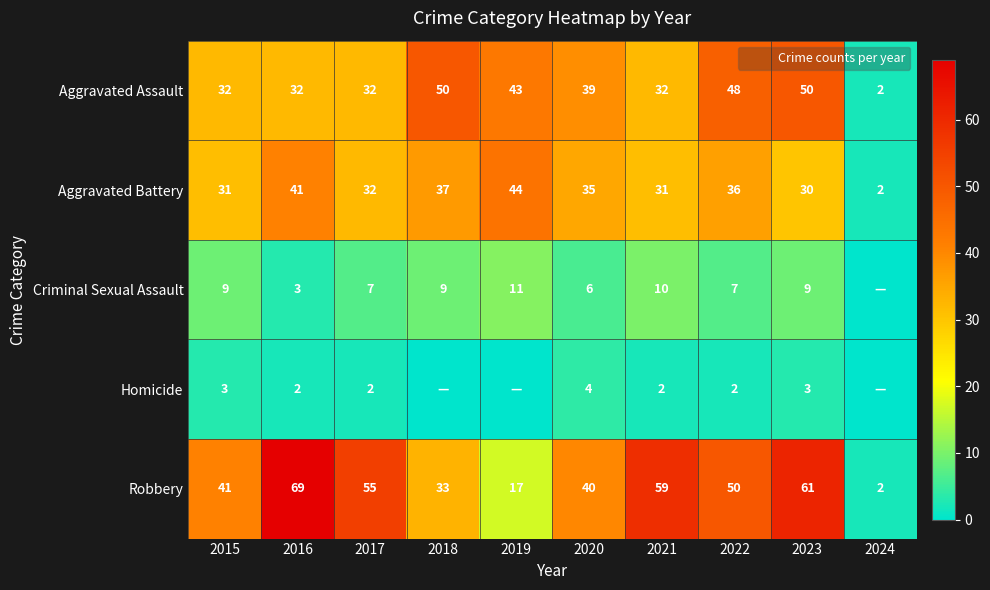

Is it true that Criminal Sexual Assault equals 13 at 2018?

False